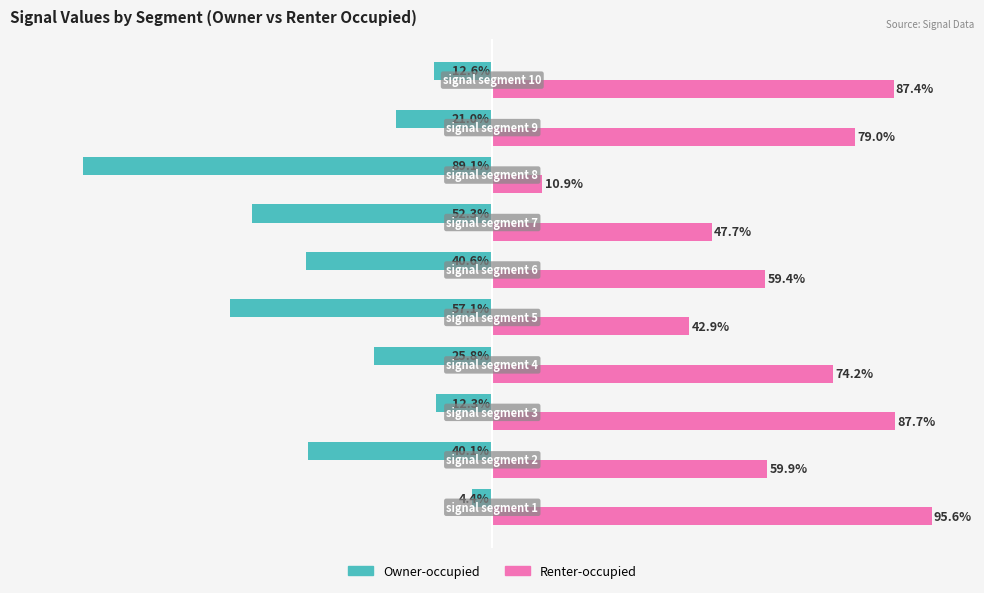

Which series has the largest total across all categories?

Renter-occupied